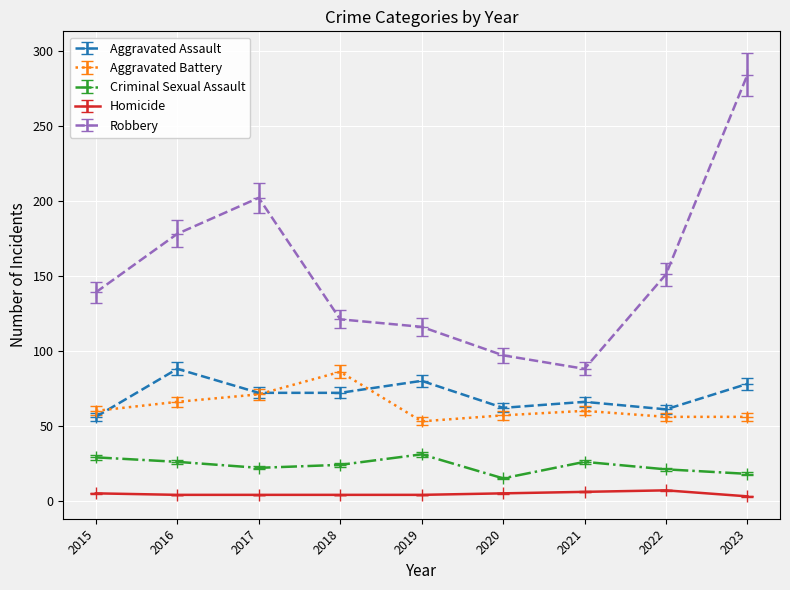

What is the maximum value for Aggravated Assault?

88